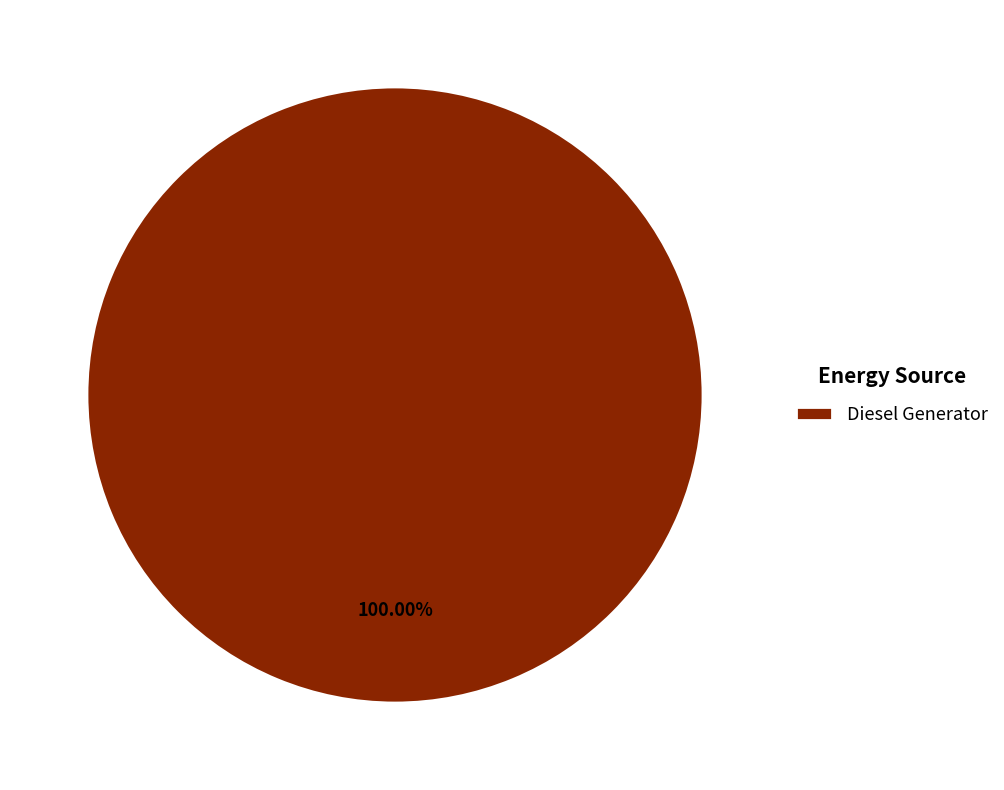

Is there any slice that represents more than half of the pie?

Yes